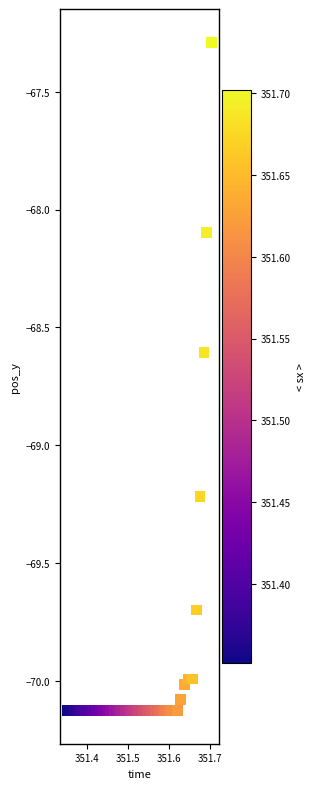

What is the range of X values (max minus min)?

0.4